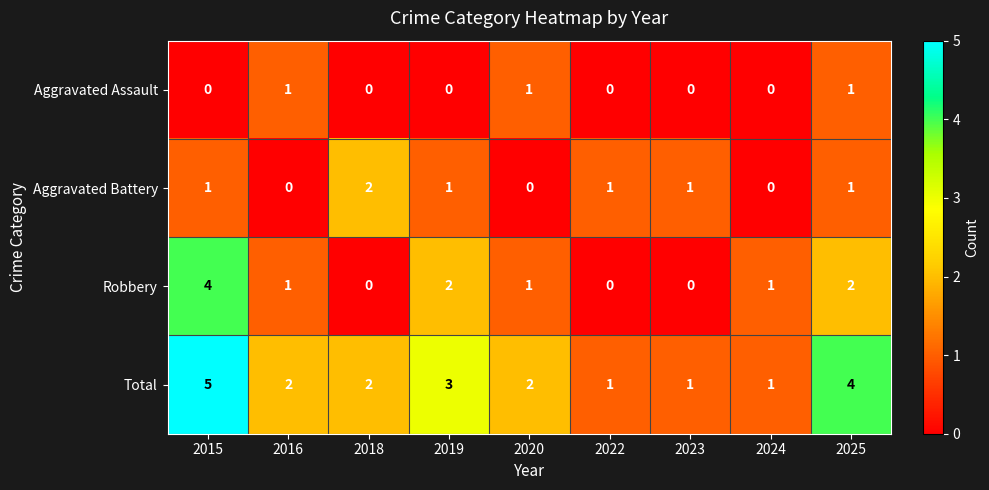

What is the sum of all Robbery values?

11